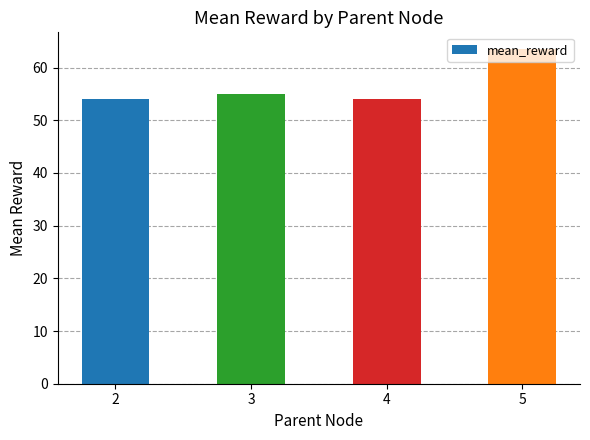

Are the bars horizontal?

No